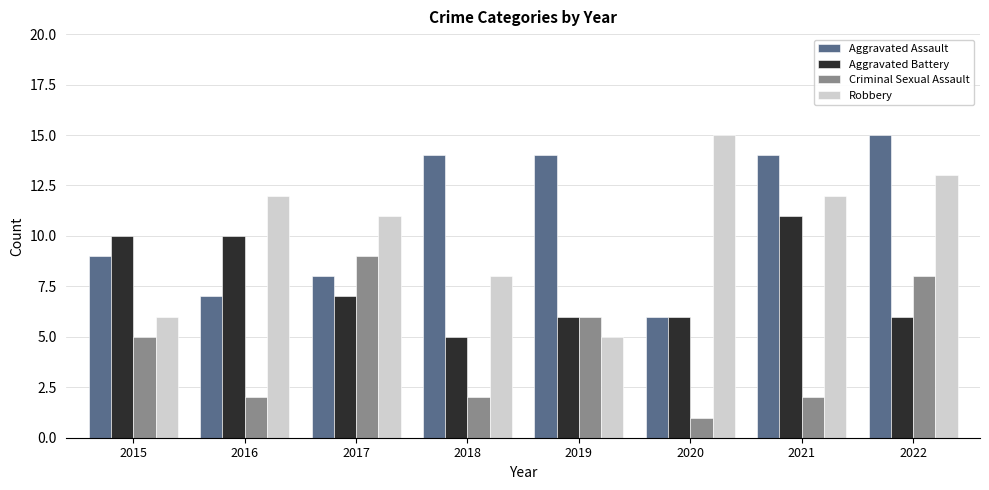

At which label is Robbery closest to 10?

2017